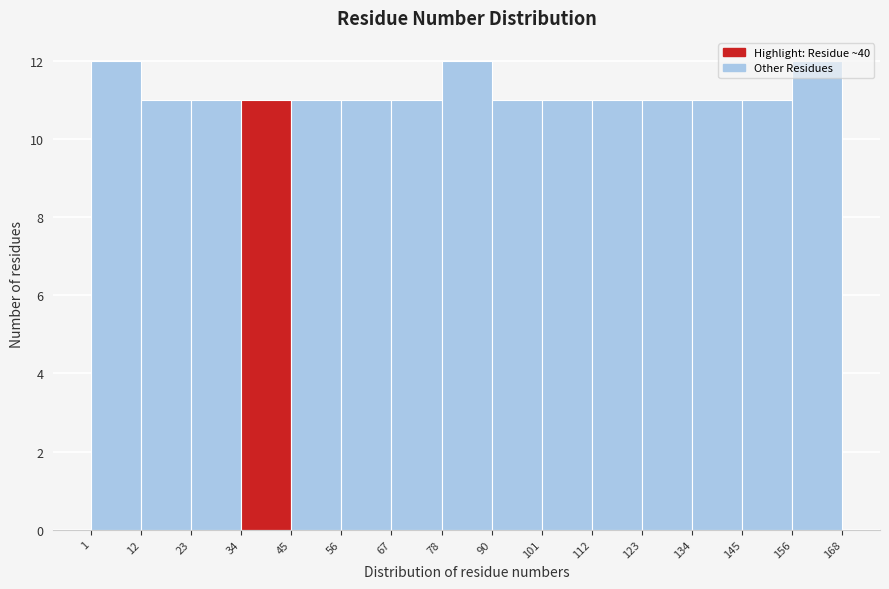

Reading left to right, list every bar in this chart as the range it spans on the x-axis followed by its height. The values are not printed on the chart, so give them approximately, as read against the axis.

1 to 12: 12
12 to 23: 11
23 to 34: 11
34 to 45: 11
45 to 56: 11
56 to 67: 11
67 to 78: 11
78 to 90: 12
90 to 101: 11
101 to 112: 11
112 to 123: 11
123 to 134: 11
134 to 145: 11
145 to 156: 11
156 to 168: 12